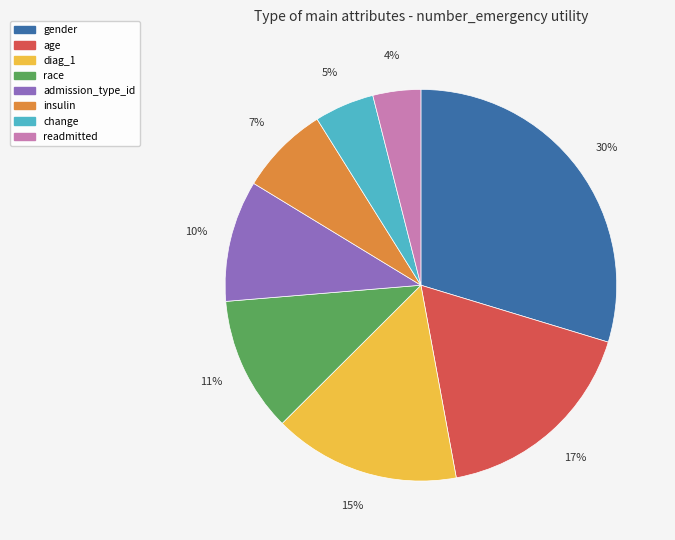

Does insulin represent more than half of the total?

No